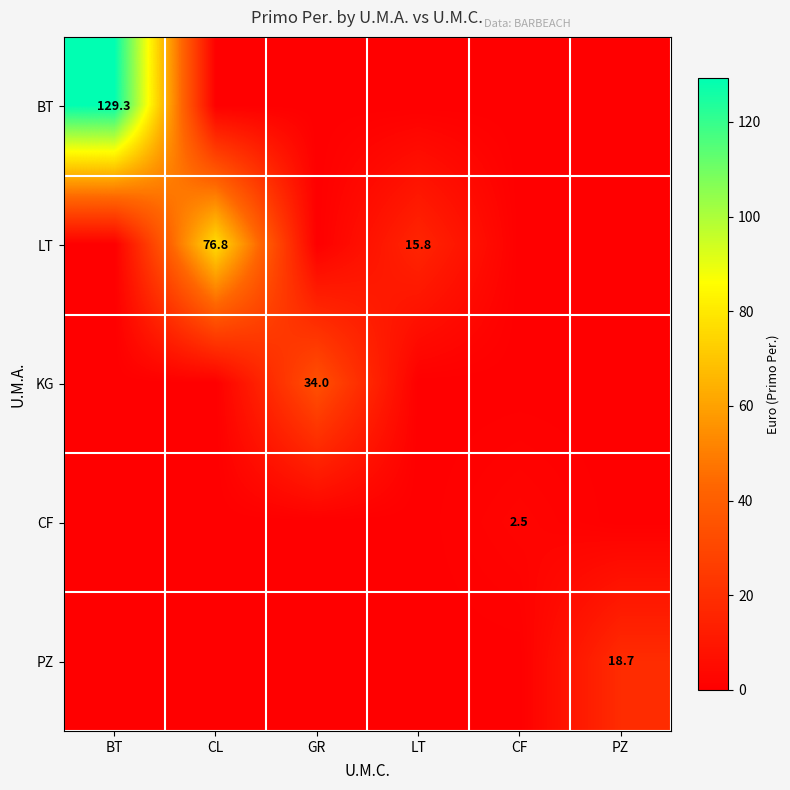

The value of CF at BT is 0.0. True or false?

True